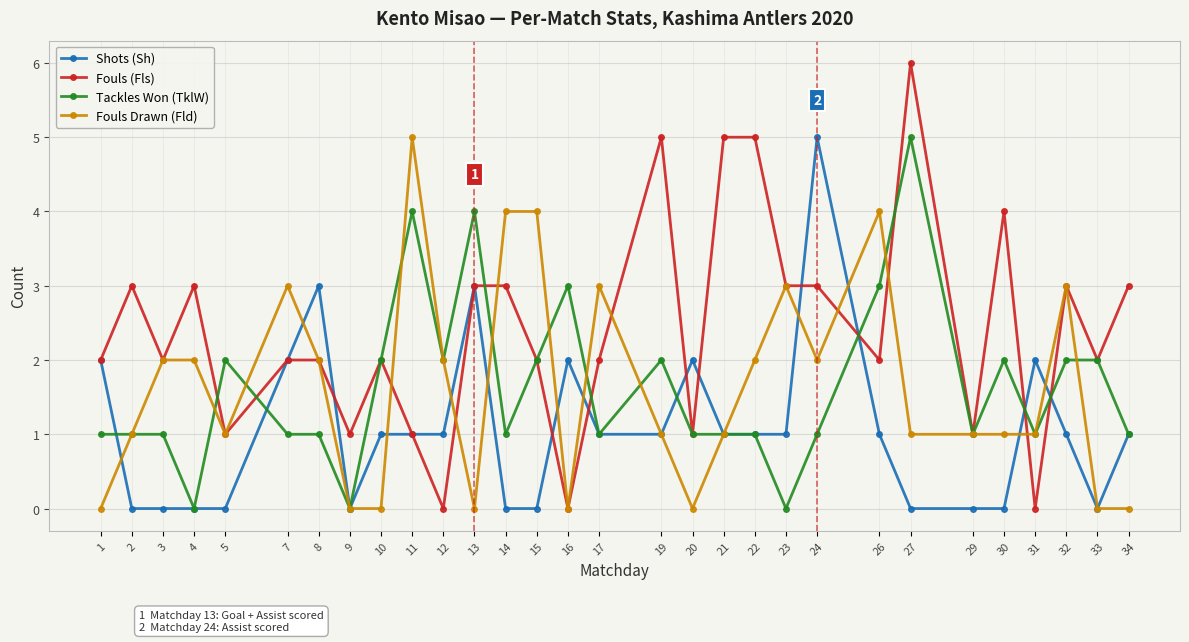

True or false: Fouls (Fls) has a value of 4 at 12.

False